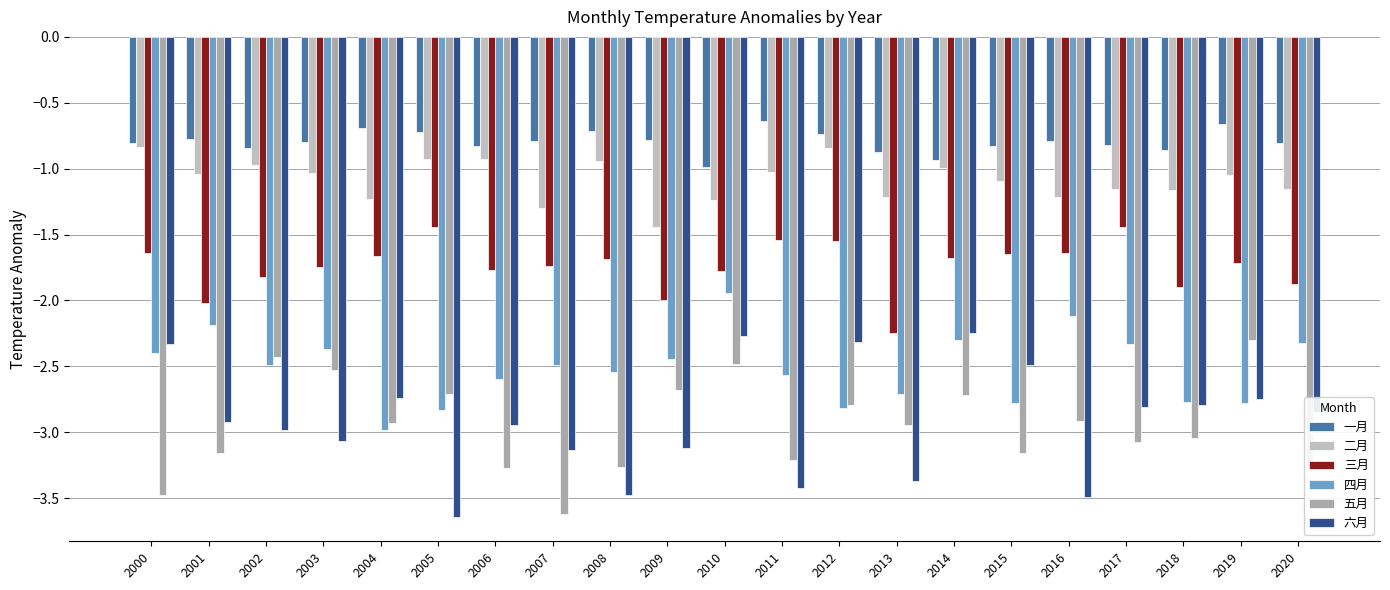

What is the greatest value displayed?

-0.6